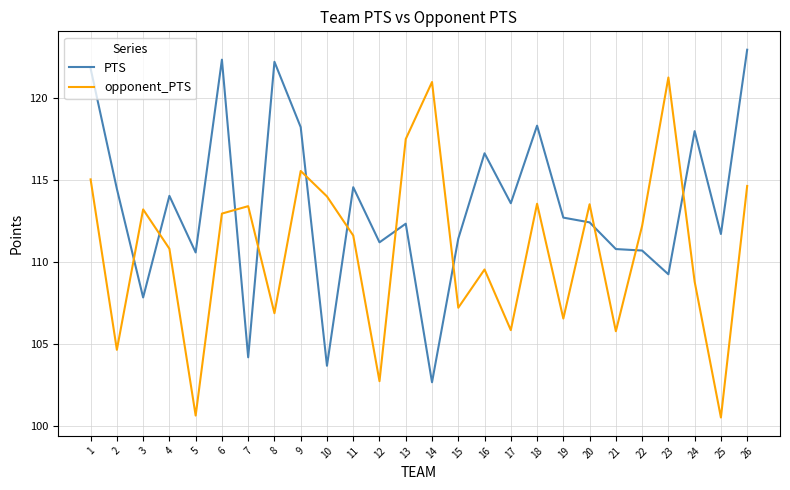

What is the maximum value shown in the chart?

122.9